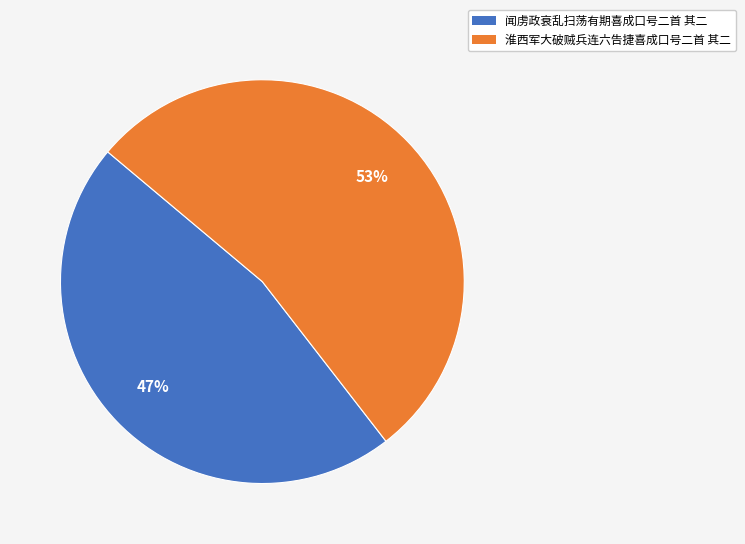

To the nearest percent, what portion does 淮西军大破贼兵连六告捷喜成口号二首 其二 represent?

53%